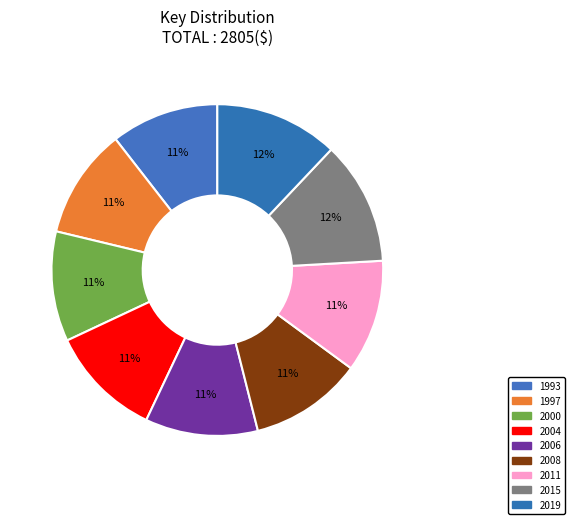

Count the number of slices in the pie.

9